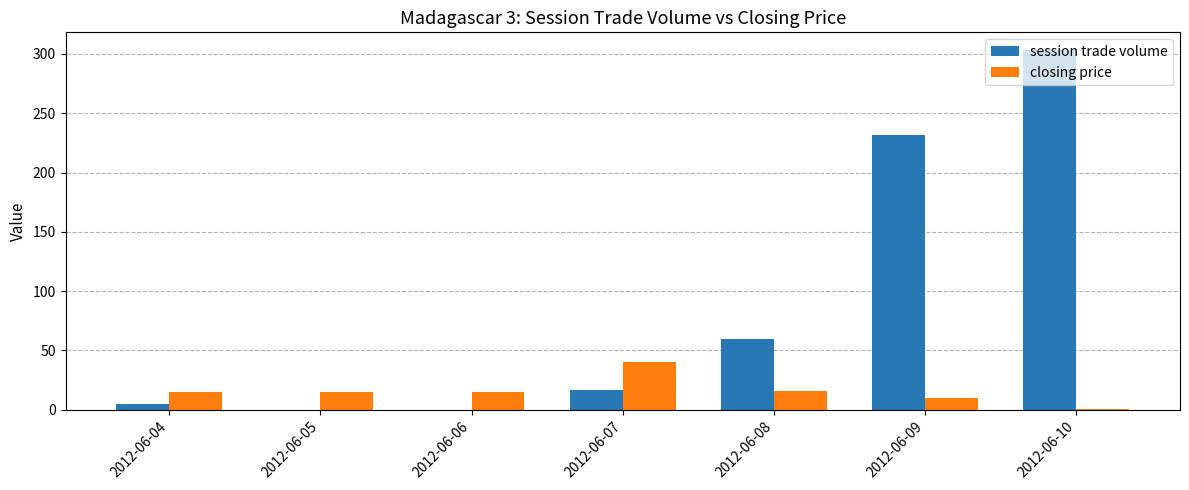

The session trade volume series shows 60.0 at 2012-06-08. True or false?

True